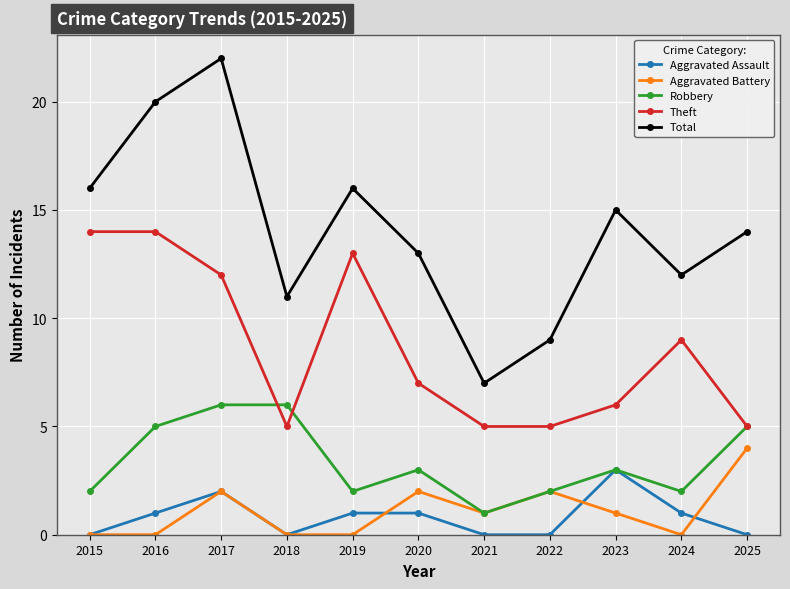

How many lines are shown in the chart?

5